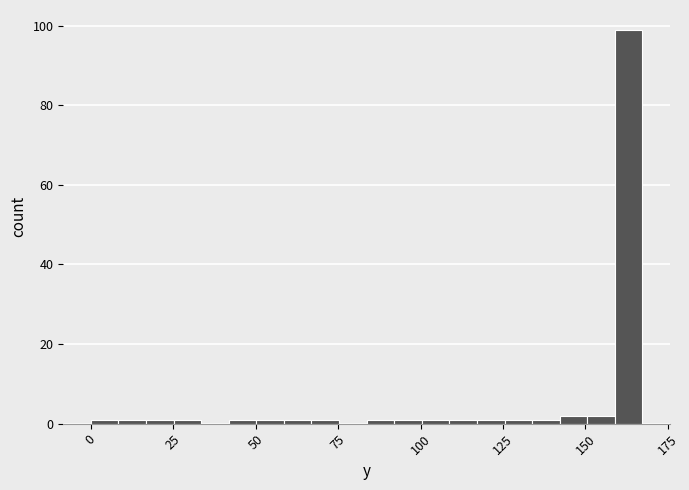

Read against the x-axis, roughly where is the centre of the tallest bar?

165